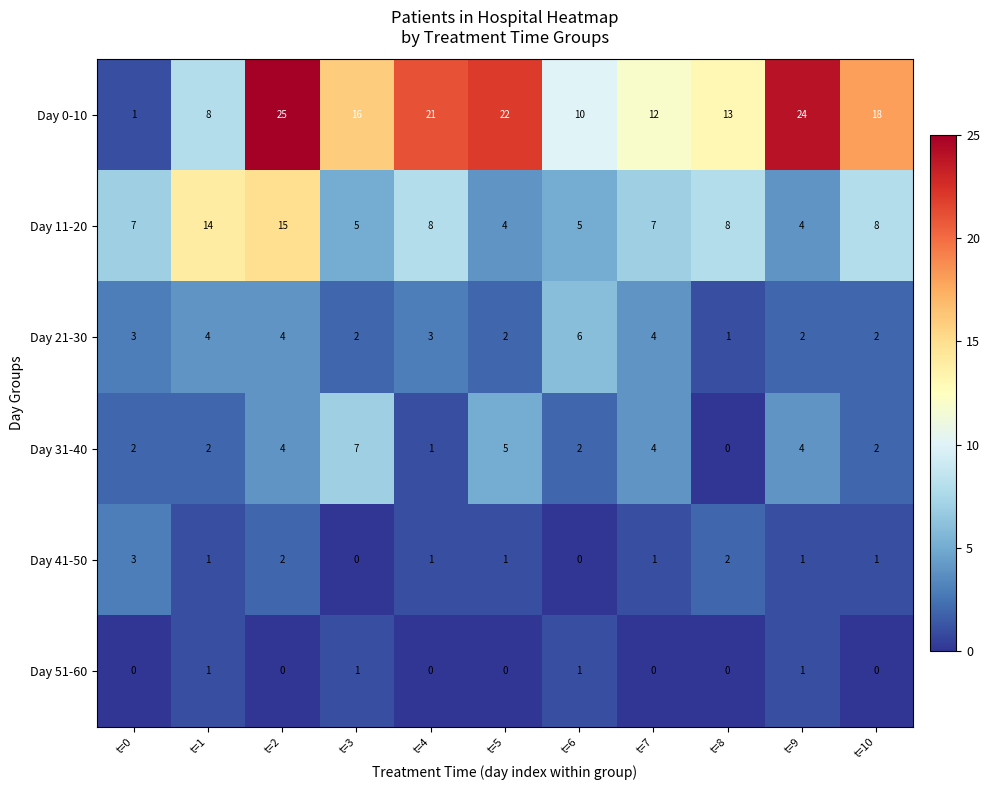

What is the sum of the Day 31-40 values at t=7 and t=9?

8